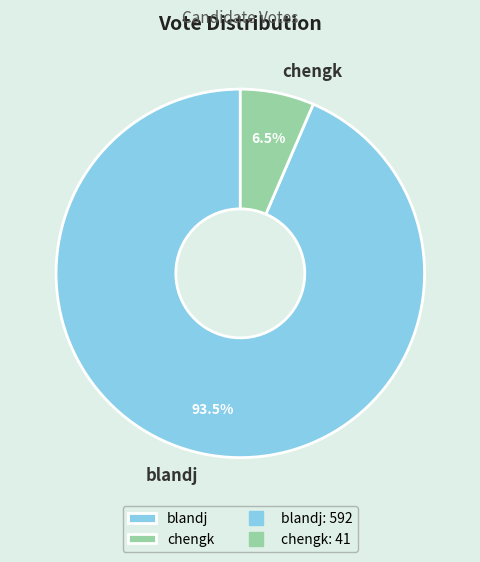

How many slices are in this pie chart?

2